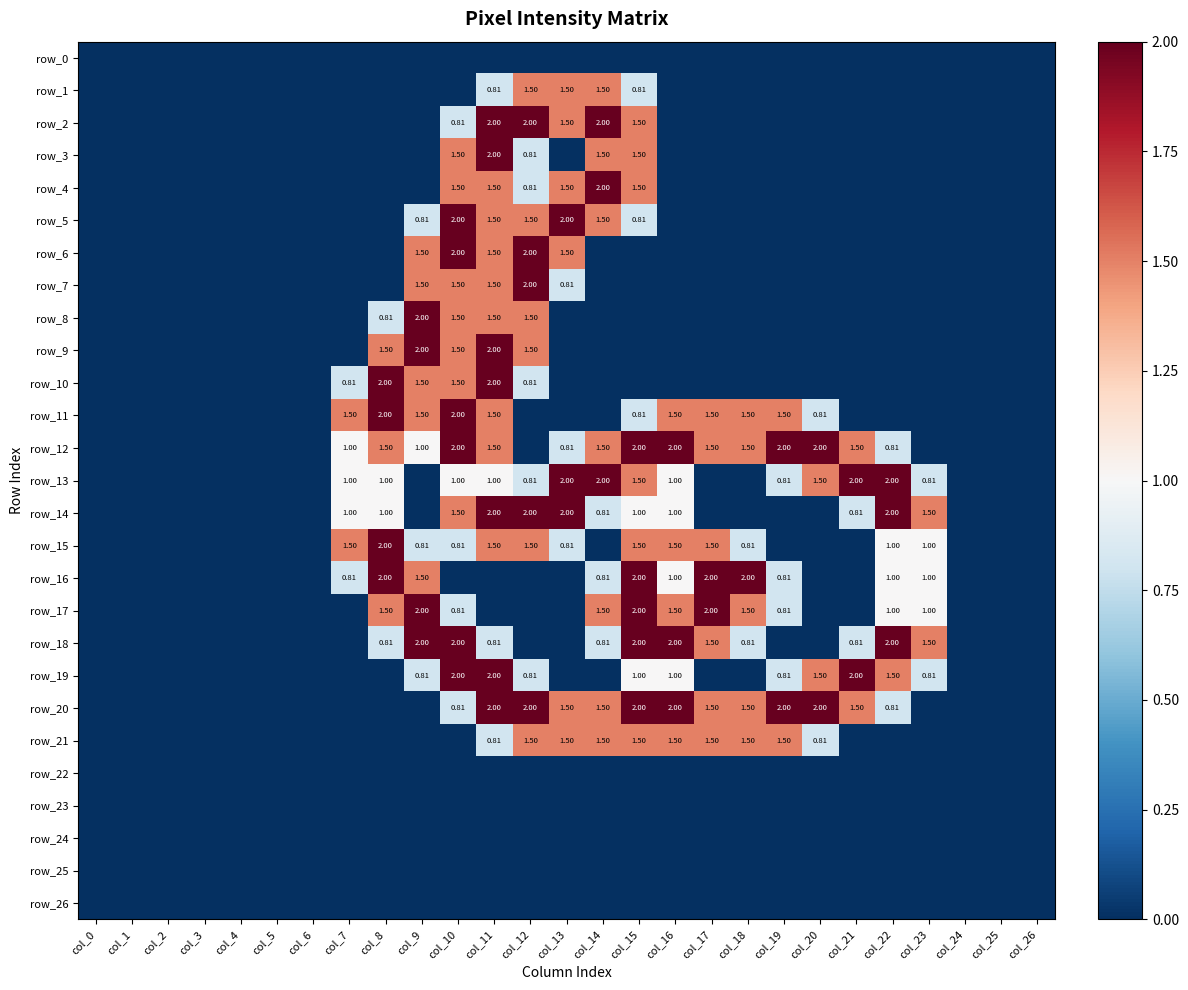

Reading left to right, transcribe all the data shown in this chart.

row_0: 0.0	0.0	0.0	0.0	0.0	0.0	0.0	0.0	0.0	0.0	0.0	0.0	0.0	0.0	0.0	0.0	0.0	0.0	0.0	0.0	0.0	0.0	0.0	0.0	0.0	0.0	0.0
row_1: 0.0	0.0	0.0	0.0	0.0	0.0	0.0	0.0	0.0	0.0	0.0	0.8	1.5	1.5	1.5	0.8	0.0	0.0	0.0	0.0	0.0	0.0	0.0	0.0	0.0	0.0	0.0
row_2: 0.0	0.0	0.0	0.0	0.0	0.0	0.0	0.0	0.0	0.0	0.8	2.0	2.0	1.5	2.0	1.5	0.0	0.0	0.0	0.0	0.0	0.0	0.0	0.0	0.0	0.0	0.0
row_3: 0.0	0.0	0.0	0.0	0.0	0.0	0.0	0.0	0.0	0.0	1.5	2.0	0.8	0.0	1.5	1.5	0.0	0.0	0.0	0.0	0.0	0.0	0.0	0.0	0.0	0.0	0.0
row_4: 0.0	0.0	0.0	0.0	0.0	0.0	0.0	0.0	0.0	0.0	1.5	1.5	0.8	1.5	2.0	1.5	0.0	0.0	0.0	0.0	0.0	0.0	0.0	0.0	0.0	0.0	0.0
row_5: 0.0	0.0	0.0	0.0	0.0	0.0	0.0	0.0	0.0	0.8	2.0	1.5	1.5	2.0	1.5	0.8	0.0	0.0	0.0	0.0	0.0	0.0	0.0	0.0	0.0	0.0	0.0
row_6: 0.0	0.0	0.0	0.0	0.0	0.0	0.0	0.0	0.0	1.5	2.0	1.5	2.0	1.5	0.0	0.0	0.0	0.0	0.0	0.0	0.0	0.0	0.0	0.0	0.0	0.0	0.0
row_7: 0.0	0.0	0.0	0.0	0.0	0.0	0.0	0.0	0.0	1.5	1.5	1.5	2.0	0.8	0.0	0.0	0.0	0.0	0.0	0.0	0.0	0.0	0.0	0.0	0.0	0.0	0.0
row_8: 0.0	0.0	0.0	0.0	0.0	0.0	0.0	0.0	0.8	2.0	1.5	1.5	1.5	0.0	0.0	0.0	0.0	0.0	0.0	0.0	0.0	0.0	0.0	0.0	0.0	0.0	0.0
row_9: 0.0	0.0	0.0	0.0	0.0	0.0	0.0	0.0	1.5	2.0	1.5	2.0	1.5	0.0	0.0	0.0	0.0	0.0	0.0	0.0	0.0	0.0	0.0	0.0	0.0	0.0	0.0
row_10: 0.0	0.0	0.0	0.0	0.0	0.0	0.0	0.8	2.0	1.5	1.5	2.0	0.8	0.0	0.0	0.0	0.0	0.0	0.0	0.0	0.0	0.0	0.0	0.0	0.0	0.0	0.0
row_11: 0.0	0.0	0.0	0.0	0.0	0.0	0.0	1.5	2.0	1.5	2.0	1.5	0.0	0.0	0.0	0.8	1.5	1.5	1.5	1.5	0.8	0.0	0.0	0.0	0.0	0.0	0.0
row_12: 0.0	0.0	0.0	0.0	0.0	0.0	0.0	1.0	1.5	1.0	2.0	1.5	0.0	0.8	1.5	2.0	2.0	1.5	1.5	2.0	2.0	1.5	0.8	0.0	0.0	0.0	0.0
row_13: 0.0	0.0	0.0	0.0	0.0	0.0	0.0	1.0	1.0	0.0	1.0	1.0	0.8	2.0	2.0	1.5	1.0	0.0	0.0	0.8	1.5	2.0	2.0	0.8	0.0	0.0	0.0
row_14: 0.0	0.0	0.0	0.0	0.0	0.0	0.0	1.0	1.0	0.0	1.5	2.0	2.0	2.0	0.8	1.0	1.0	0.0	0.0	0.0	0.0	0.8	2.0	1.5	0.0	0.0	0.0
row_15: 0.0	0.0	0.0	0.0	0.0	0.0	0.0	1.5	2.0	0.8	0.8	1.5	1.5	0.8	0.0	1.5	1.5	1.5	0.8	0.0	0.0	0.0	1.0	1.0	0.0	0.0	0.0
row_16: 0.0	0.0	0.0	0.0	0.0	0.0	0.0	0.8	2.0	1.5	0.0	0.0	0.0	0.0	0.8	2.0	1.0	2.0	2.0	0.8	0.0	0.0	1.0	1.0	0.0	0.0	0.0
row_17: 0.0	0.0	0.0	0.0	0.0	0.0	0.0	0.0	1.5	2.0	0.8	0.0	0.0	0.0	1.5	2.0	1.5	2.0	1.5	0.8	0.0	0.0	1.0	1.0	0.0	0.0	0.0
row_18: 0.0	0.0	0.0	0.0	0.0	0.0	0.0	0.0	0.8	2.0	2.0	0.8	0.0	0.0	0.8	2.0	2.0	1.5	0.8	0.0	0.0	0.8	2.0	1.5	0.0	0.0	0.0
row_19: 0.0	0.0	0.0	0.0	0.0	0.0	0.0	0.0	0.0	0.8	2.0	2.0	0.8	0.0	0.0	1.0	1.0	0.0	0.0	0.8	1.5	2.0	1.5	0.8	0.0	0.0	0.0
row_20: 0.0	0.0	0.0	0.0	0.0	0.0	0.0	0.0	0.0	0.0	0.8	2.0	2.0	1.5	1.5	2.0	2.0	1.5	1.5	2.0	2.0	1.5	0.8	0.0	0.0	0.0	0.0
row_21: 0.0	0.0	0.0	0.0	0.0	0.0	0.0	0.0	0.0	0.0	0.0	0.8	1.5	1.5	1.5	1.5	1.5	1.5	1.5	1.5	0.8	0.0	0.0	0.0	0.0	0.0	0.0
row_22: 0.0	0.0	0.0	0.0	0.0	0.0	0.0	0.0	0.0	0.0	0.0	0.0	0.0	0.0	0.0	0.0	0.0	0.0	0.0	0.0	0.0	0.0	0.0	0.0	0.0	0.0	0.0
row_23: 0.0	0.0	0.0	0.0	0.0	0.0	0.0	0.0	0.0	0.0	0.0	0.0	0.0	0.0	0.0	0.0	0.0	0.0	0.0	0.0	0.0	0.0	0.0	0.0	0.0	0.0	0.0
row_24: 0.0	0.0	0.0	0.0	0.0	0.0	0.0	0.0	0.0	0.0	0.0	0.0	0.0	0.0	0.0	0.0	0.0	0.0	0.0	0.0	0.0	0.0	0.0	0.0	0.0	0.0	0.0
row_25: 0.0	0.0	0.0	0.0	0.0	0.0	0.0	0.0	0.0	0.0	0.0	0.0	0.0	0.0	0.0	0.0	0.0	0.0	0.0	0.0	0.0	0.0	0.0	0.0	0.0	0.0	0.0
row_26: 0.0	0.0	0.0	0.0	0.0	0.0	0.0	0.0	0.0	0.0	0.0	0.0	0.0	0.0	0.0	0.0	0.0	0.0	0.0	0.0	0.0	0.0	0.0	0.0	0.0	0.0	0.0